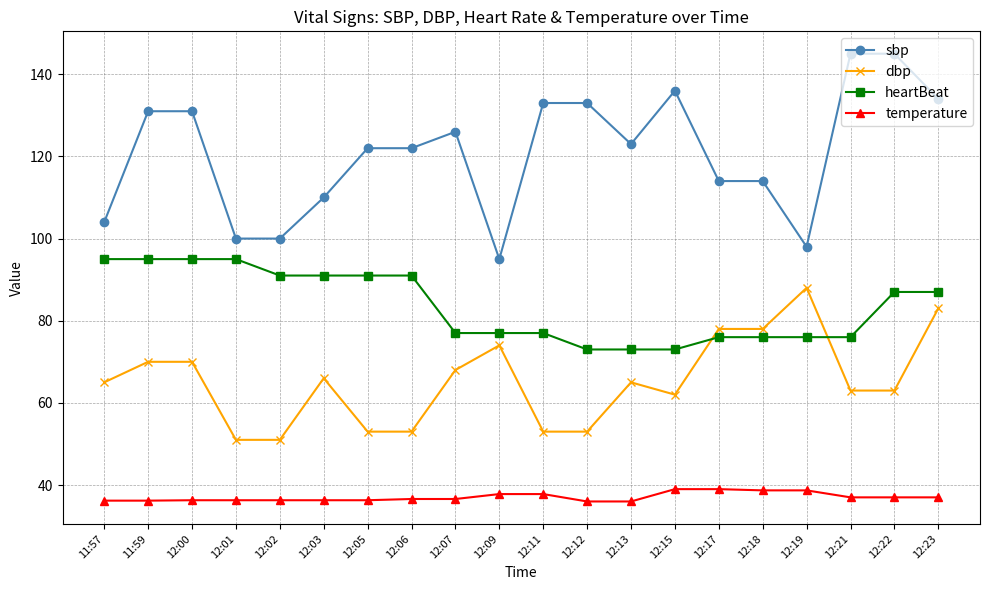

What are all the series names shown in the legend?

sbp, dbp, heartBeat, temperature